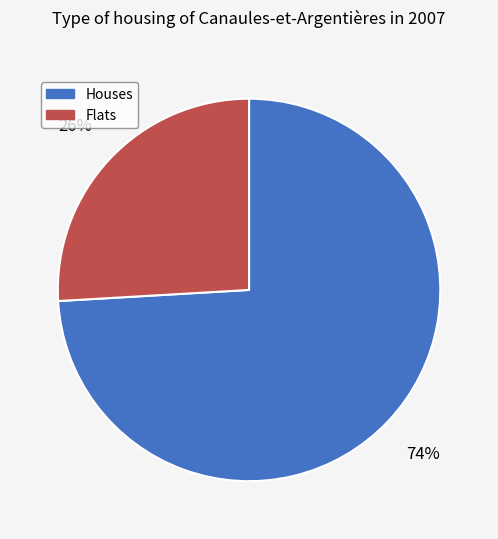

Is there a majority slice in this chart?

Yes